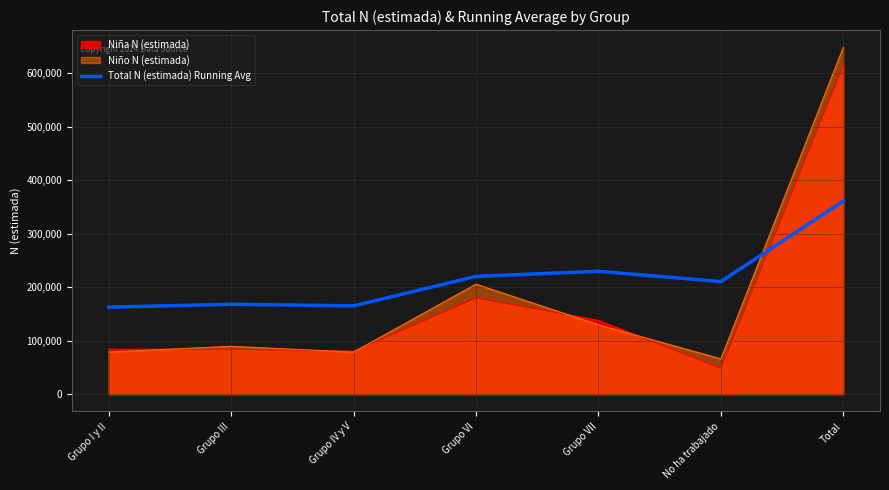

How many interior local peaks (higher than both neighbors) does the data have?

2